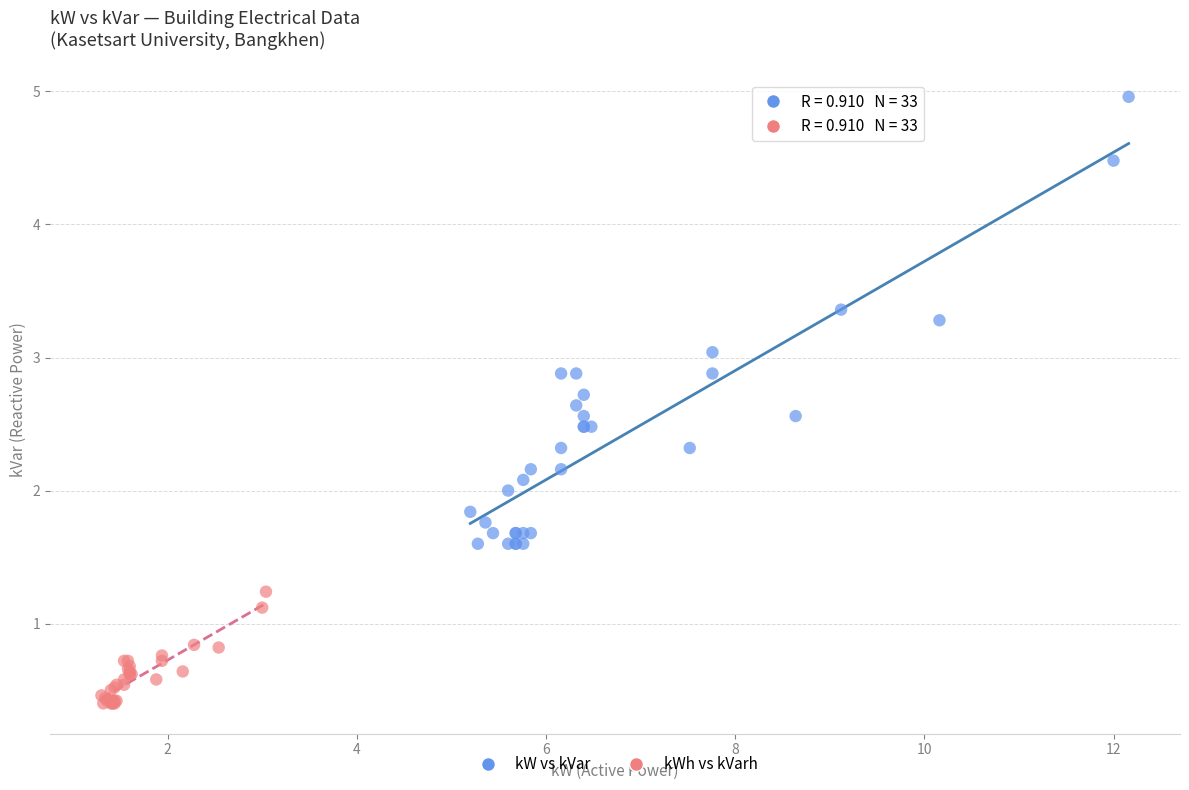

Which series has the widest spread of Y values?

kW vs kVar